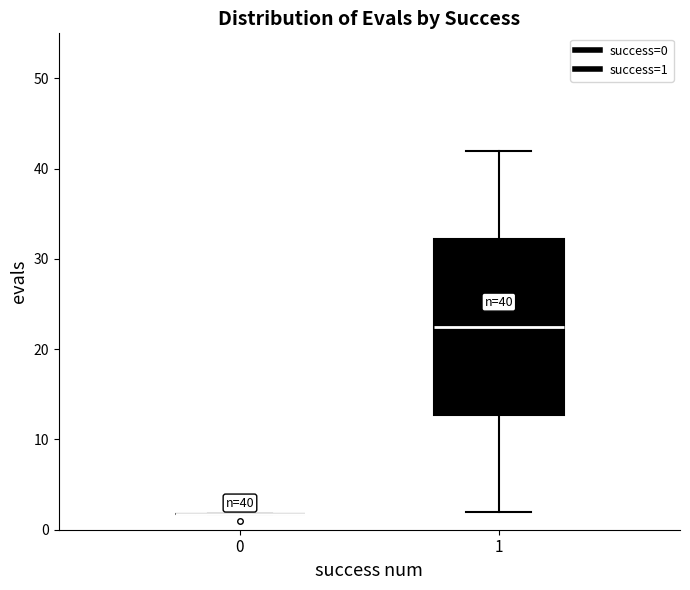

Comparing the boxes themselves (not the whiskers), which one is the tallest?

1